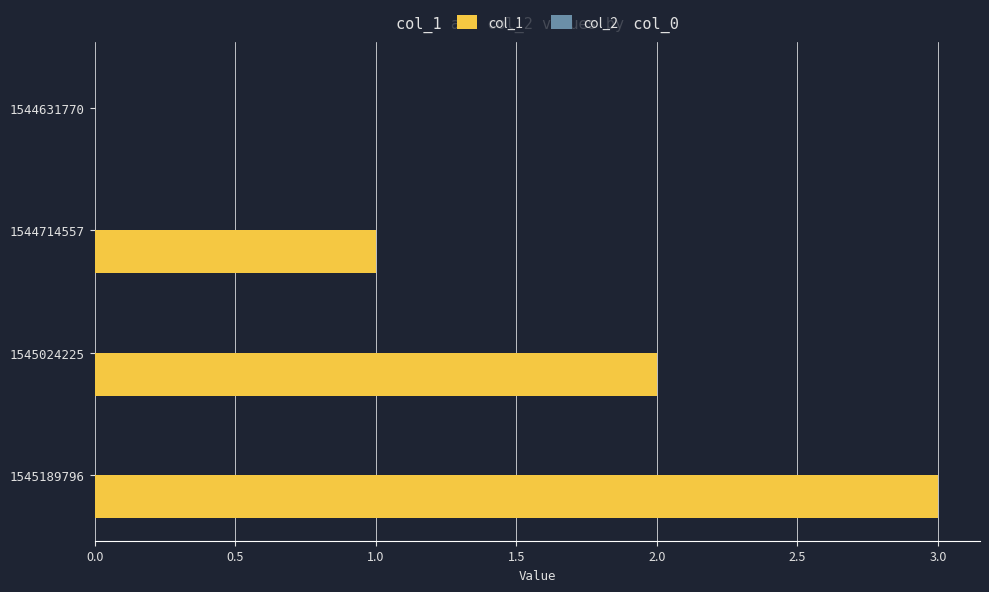

True or false: the data shows 3 at 1545189796.

True